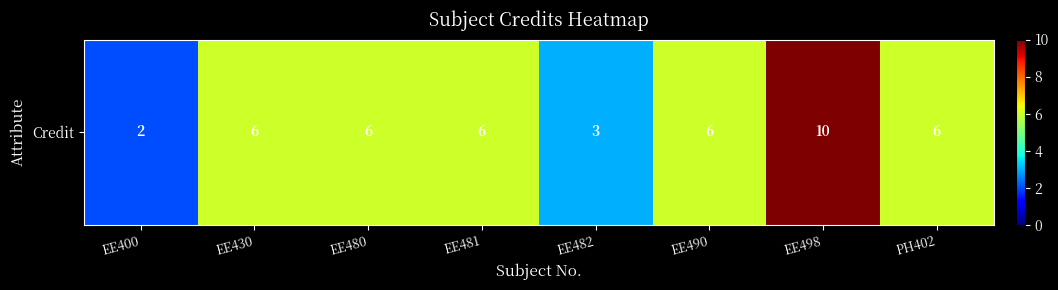

Rank the categories by value from lowest to highest.

EE400, EE482, EE430, EE480, EE481, EE490, PH402, EE498